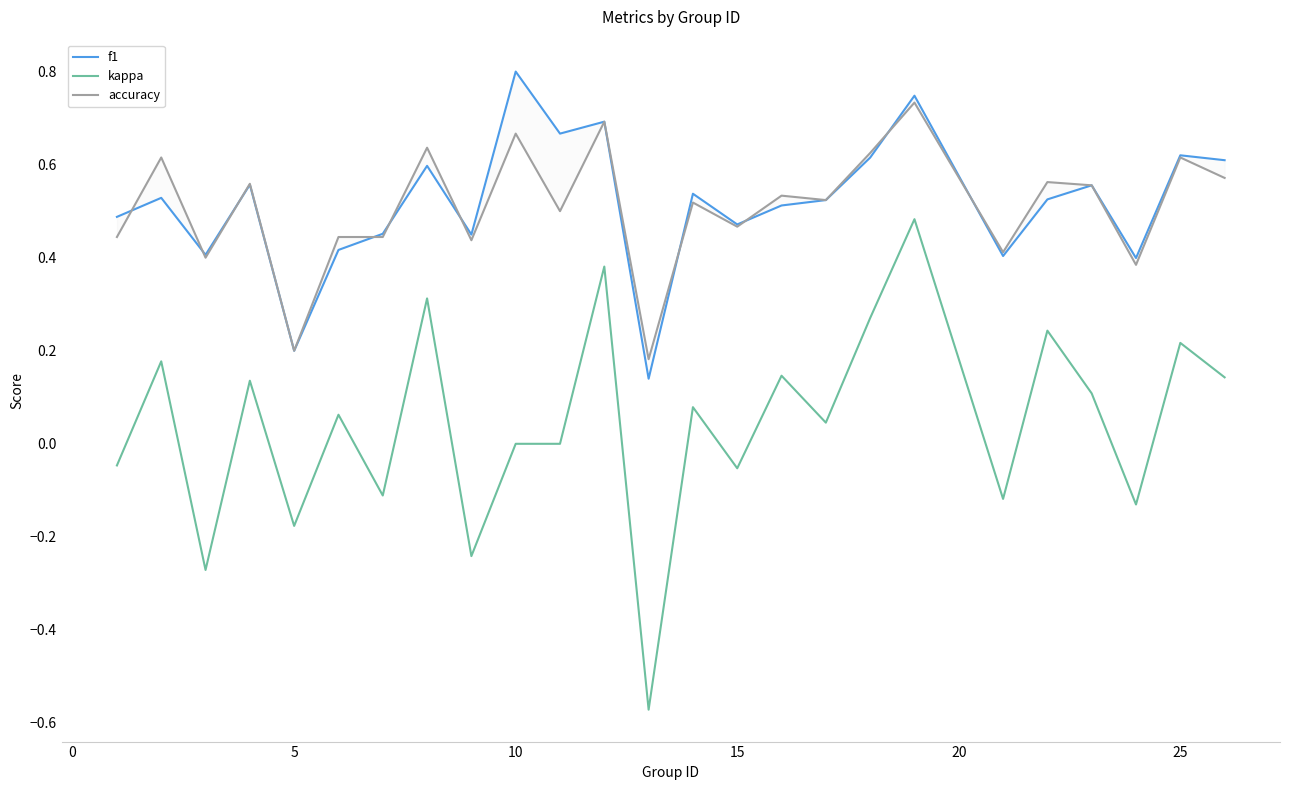

Rank the series at 0 from lowest to highest value.

kappa, f1, accuracy